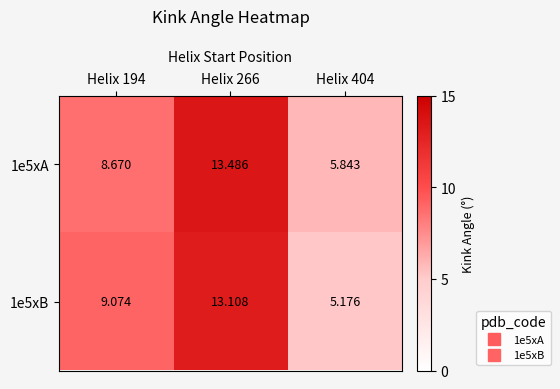

Reading right to left, list all the values displayed in this chart.

1e5xA: Helix 404=5.8	Helix 266=13.5	Helix 194=8.7
1e5xB: Helix 404=5.2	Helix 266=13.1	Helix 194=9.1